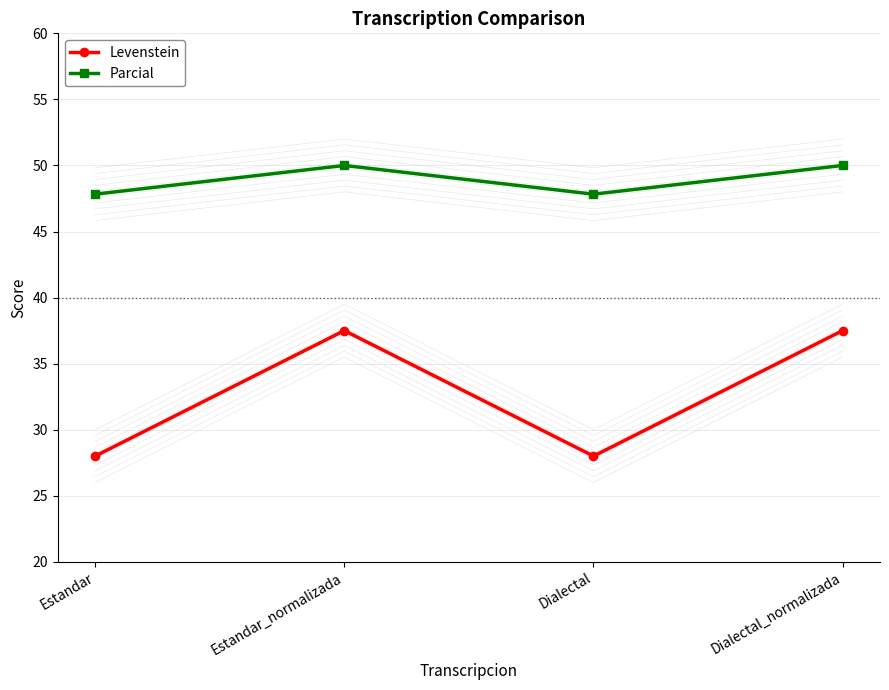

How many interior local valleys does the Parcial series have?

1